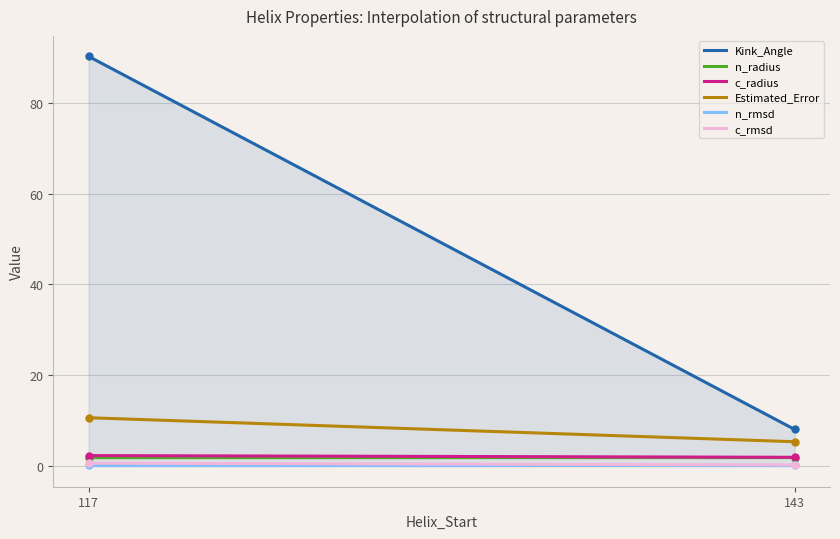

Which series has the largest total across all categories?

Kink_Angle